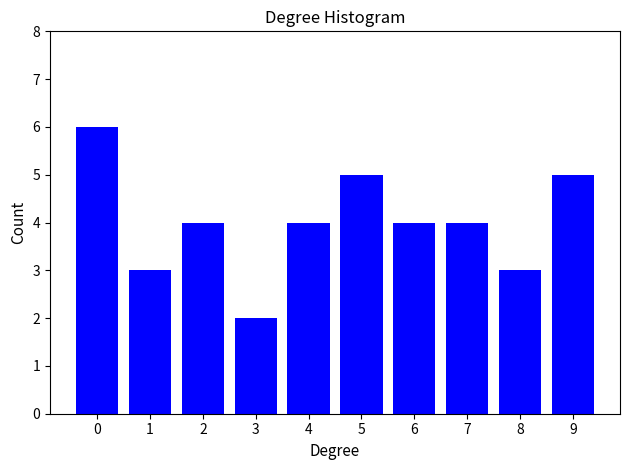

Reading left to right, transcribe all the data shown in this chart.

6	3	4	2	4	5	4	4	3	5